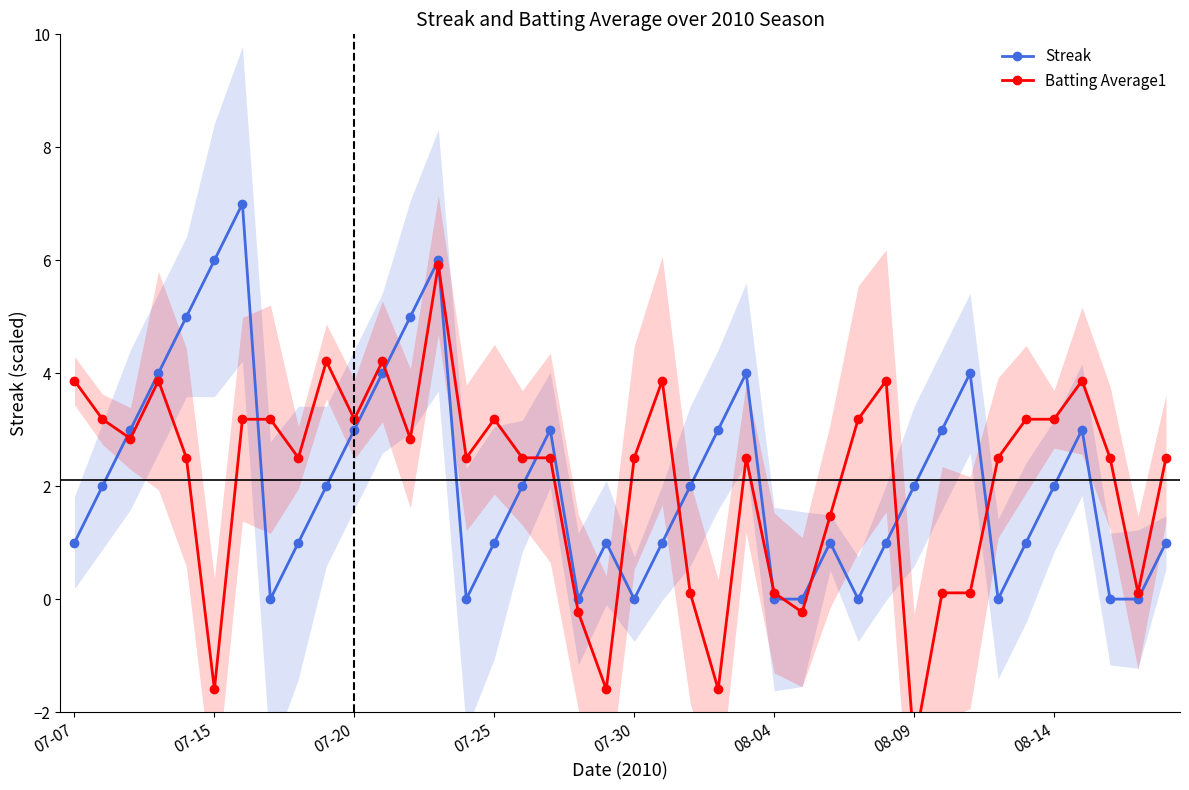

Which category has the highest value in the Batting Average1 series?

13